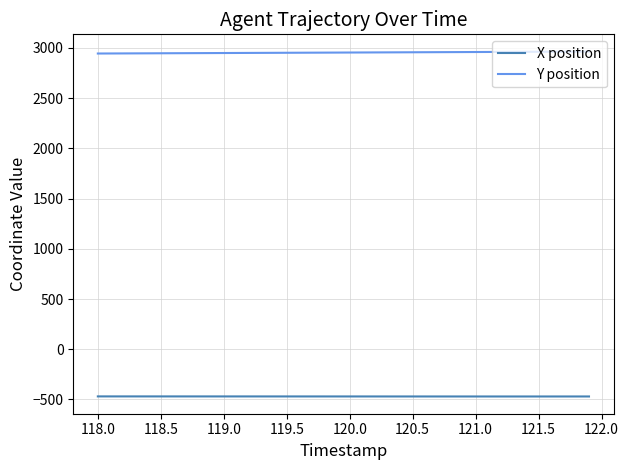

What is the smallest value displayed?

-470.4